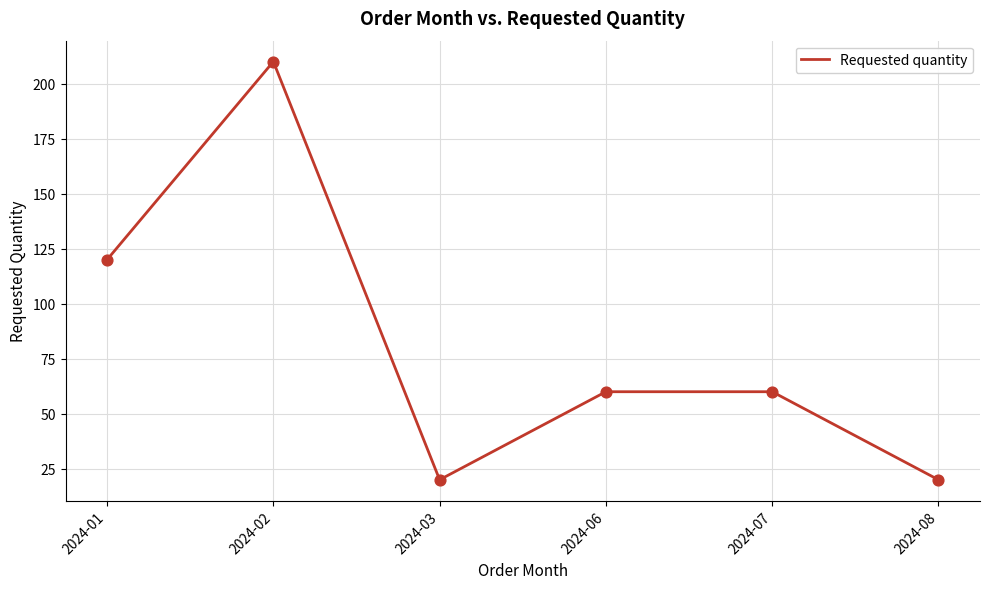

What is the change in value from 2024-01 to 2024-02?

+90